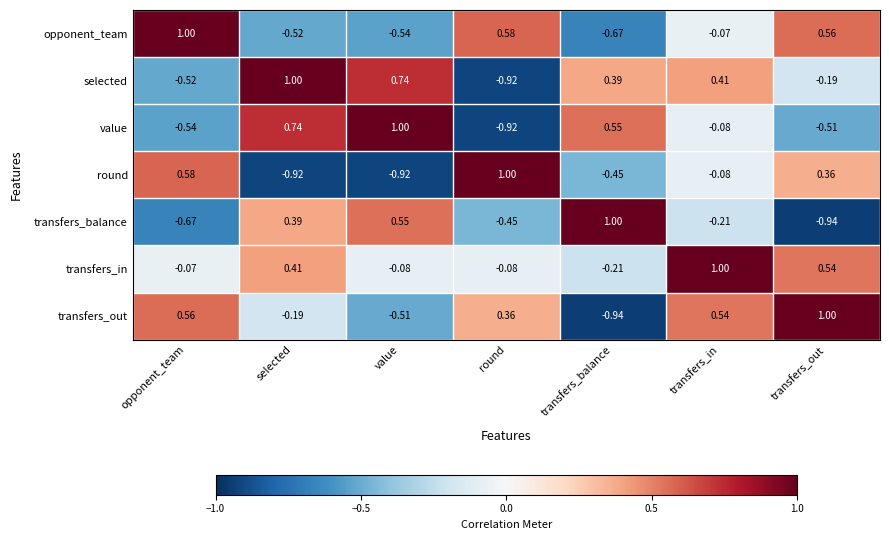

Which series changed the most between round and transfers_balance?

value